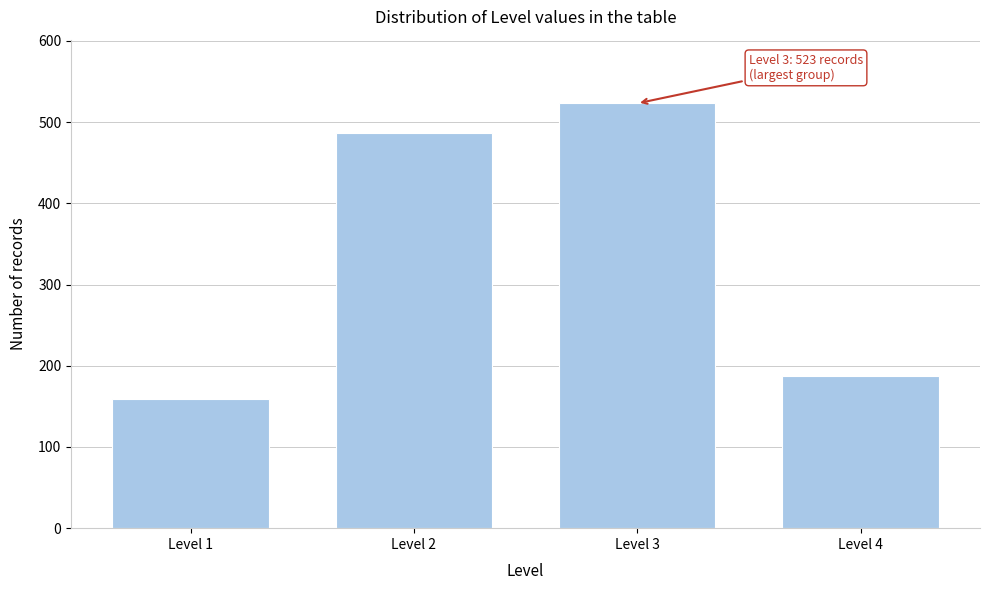

Reading left to right, list all the values displayed in this chart.

Level 1=159	Level 2=487	Level 3=523	Level 4=187